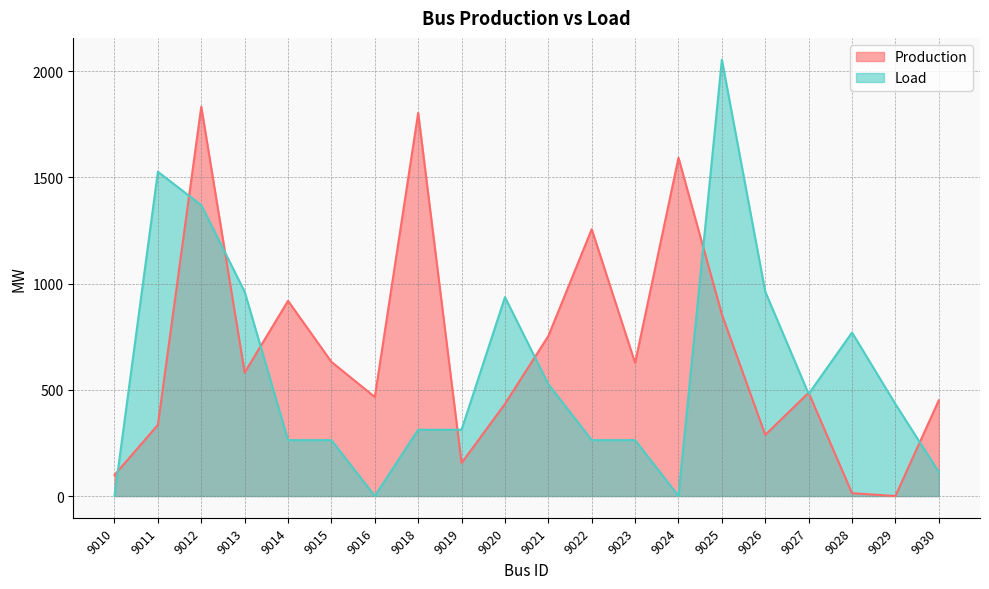

Which category has the highest value in the Load series?

9025